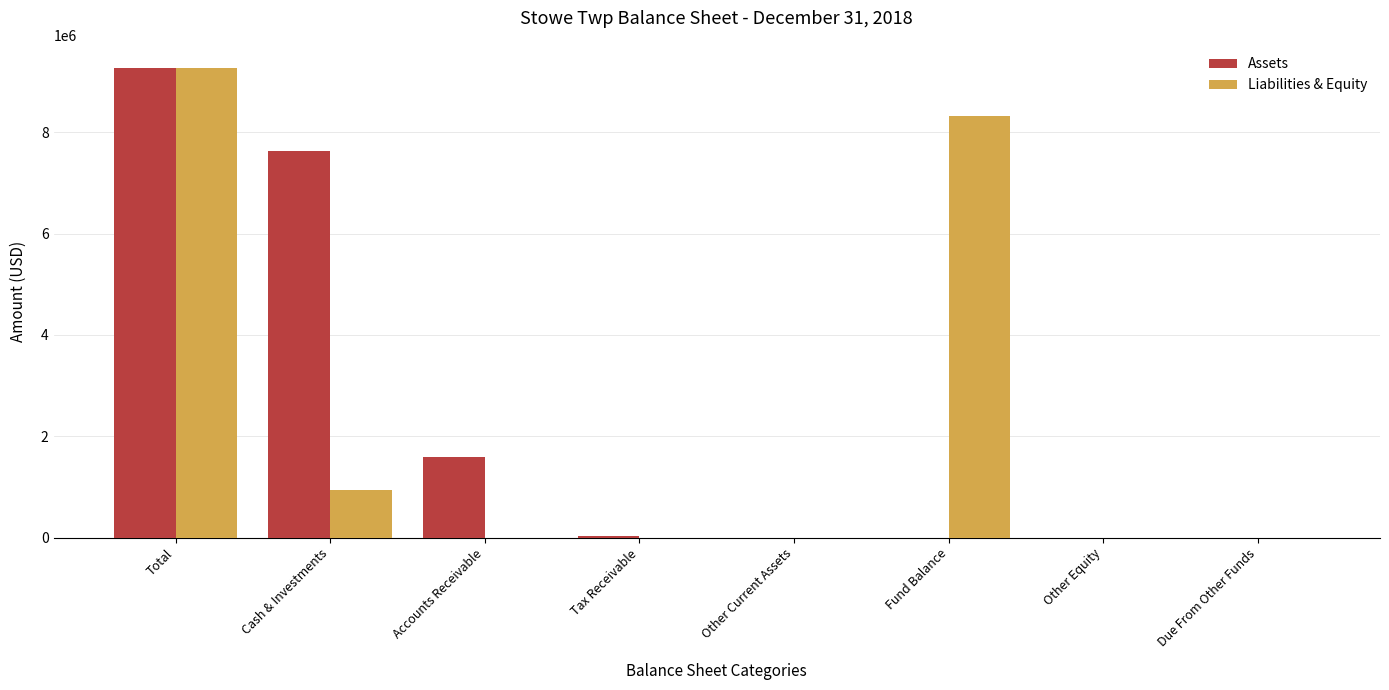

True or false: Liabilities & Equity has a value of 14081767 at Total.

False